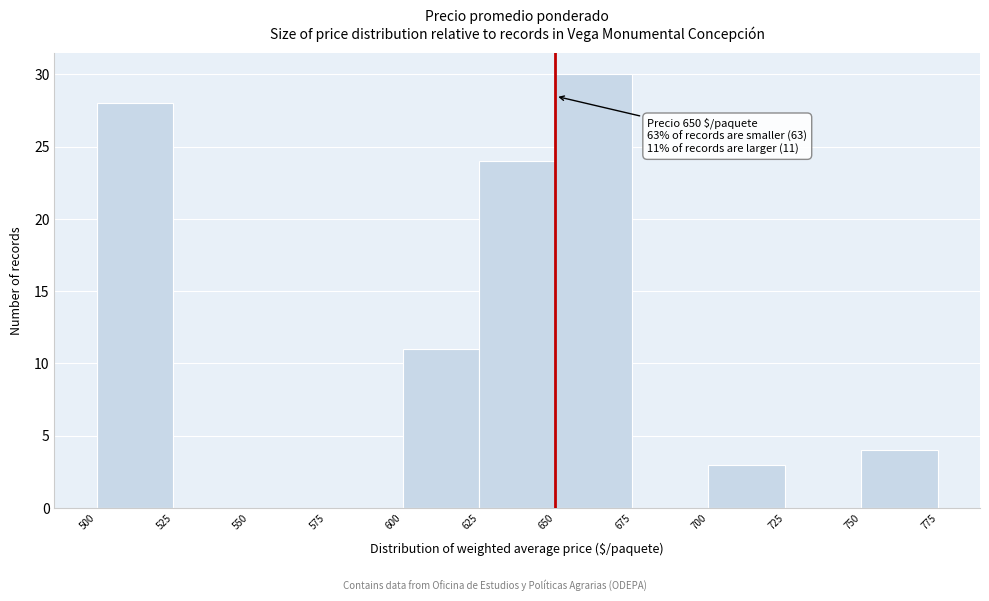

Which range on the x-axis has the tallest bar?

650 to 675